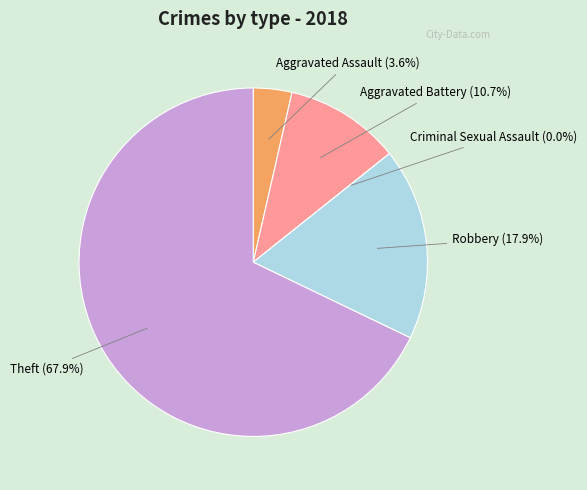

Which category accounts for the majority?

Theft